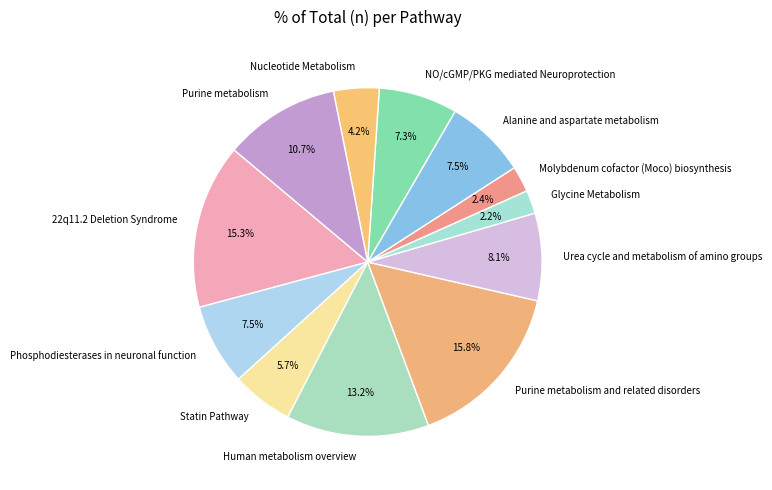

To the nearest percent, what is the difference between the 22q11.2 Deletion Syndrome and Glycine Metabolism slice percentages?

13%